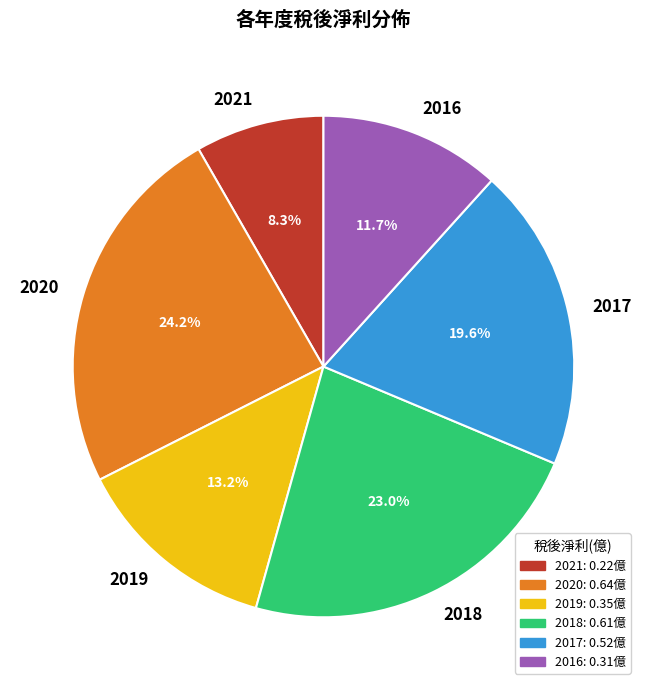

How many segments does this pie chart have?

6